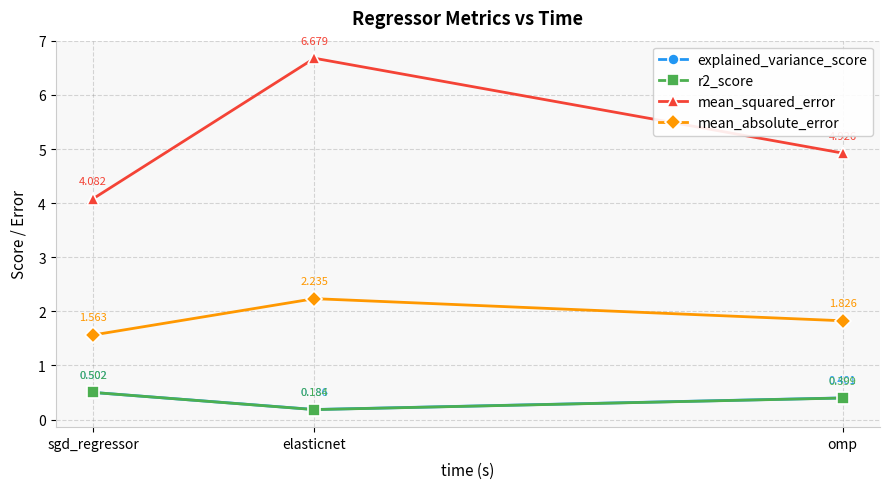

What value does the r2_score series have at omp?

0.4